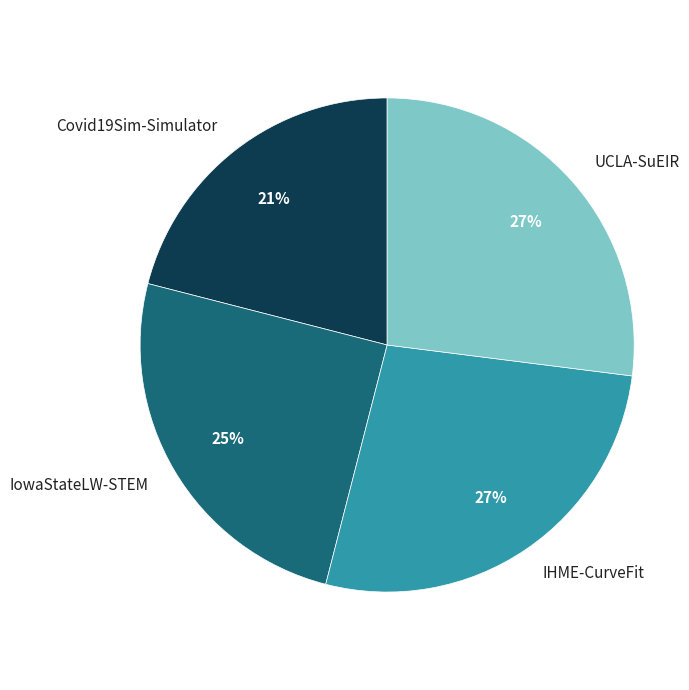

Is there a majority slice in this chart?

No